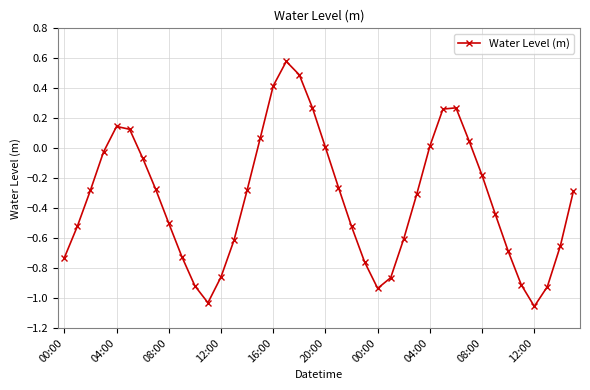

True or false: there are more than 1 points higher than both neighbors.

True